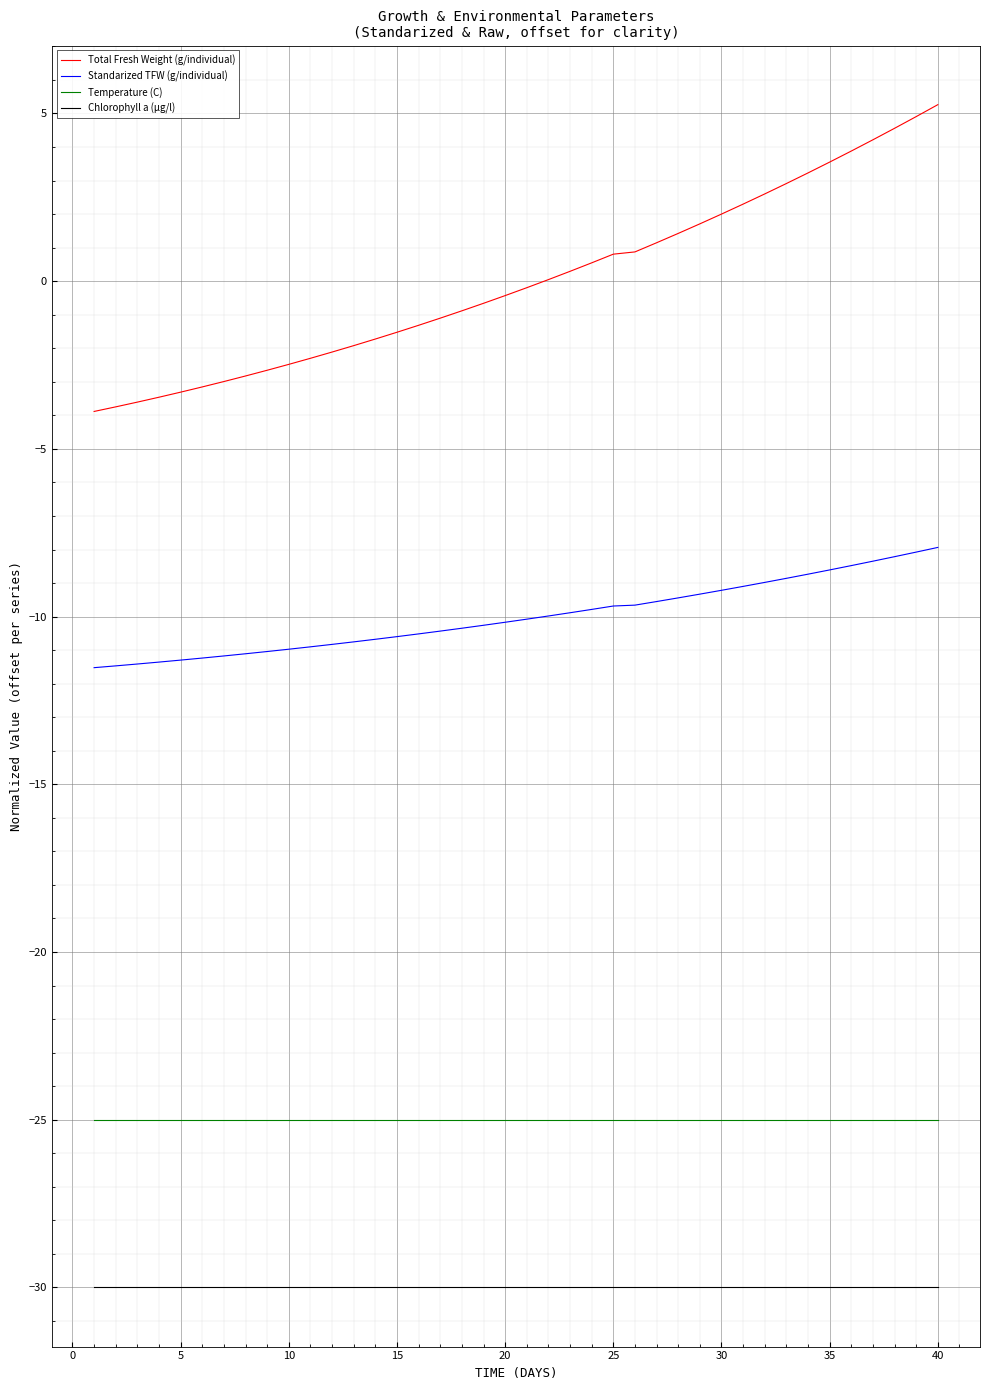

How many lines are shown in the chart?

4